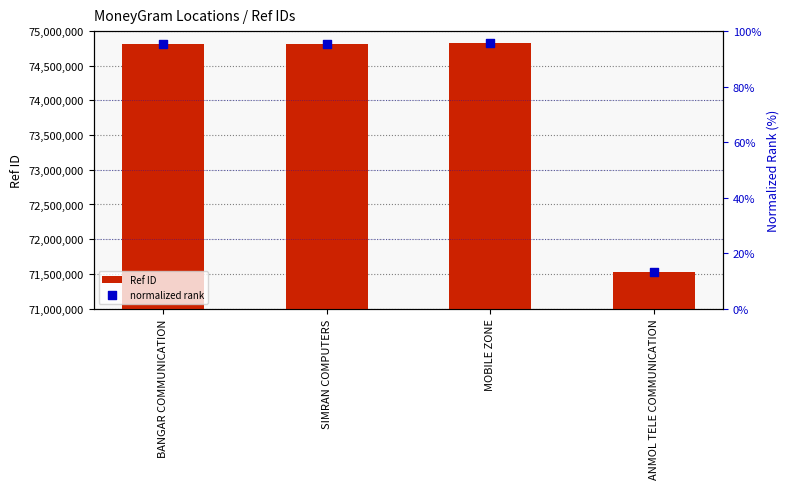

At how many categories does at least one series exceed 23323213?

4